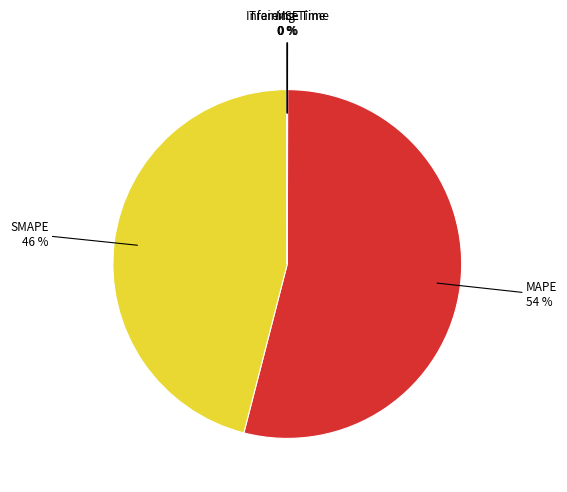

Is there any slice that represents more than half of the pie?

Yes